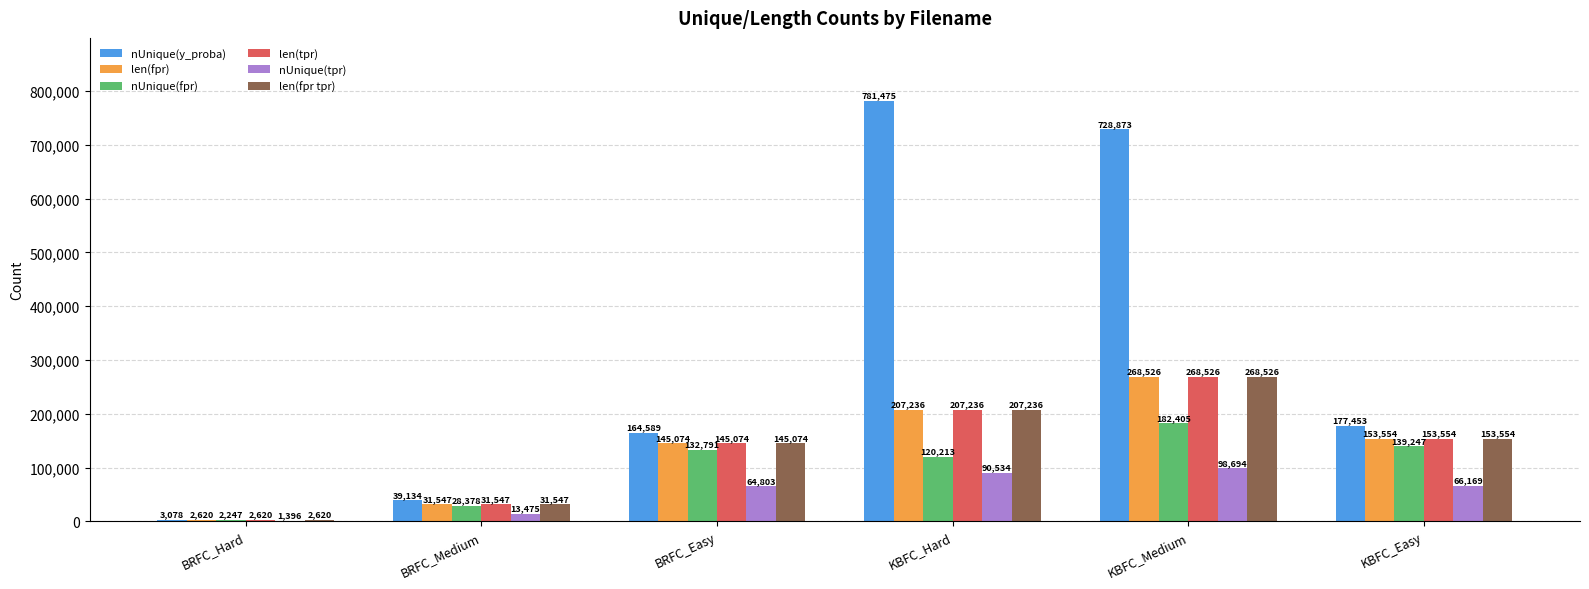

Which series has the largest total across all categories?

nUnique(y_proba)